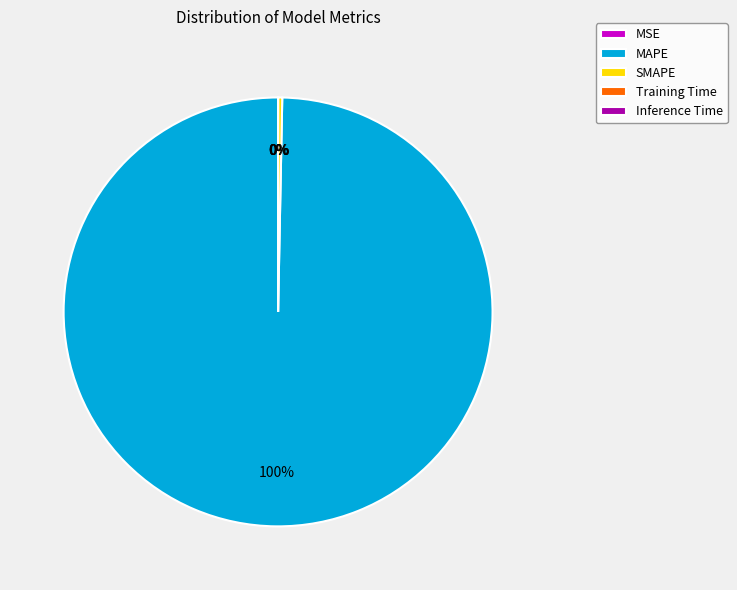

True or false: MAPE accounts for 100% of the total.

True